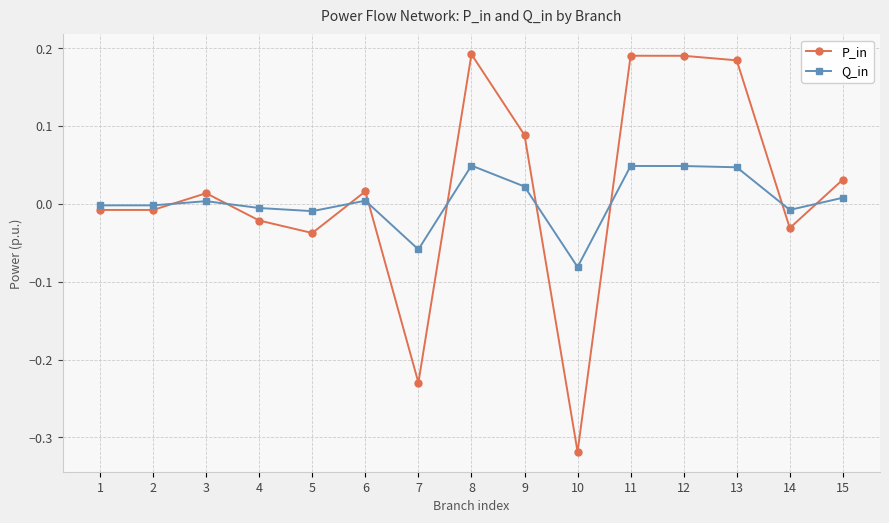

Rank the series by their average value, from lowest to highest.

Q_in, P_in